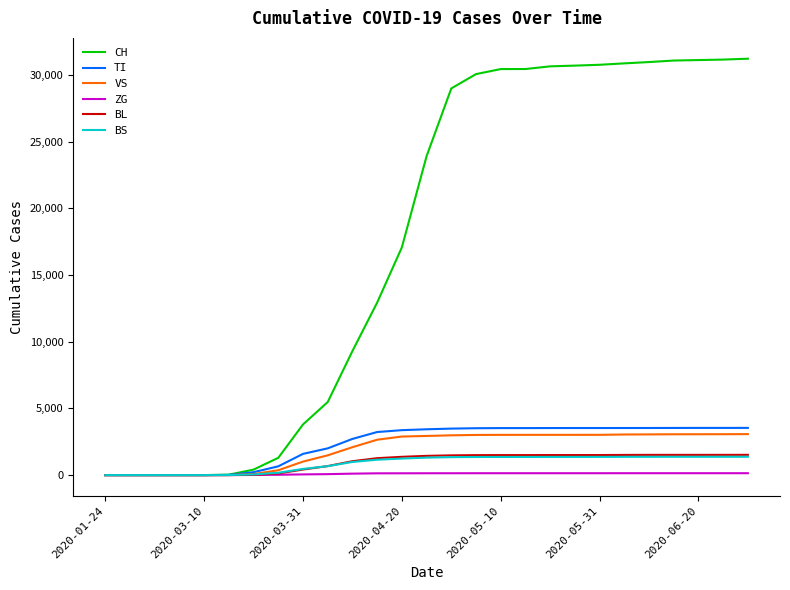

Which series has the largest total across all categories?

CH